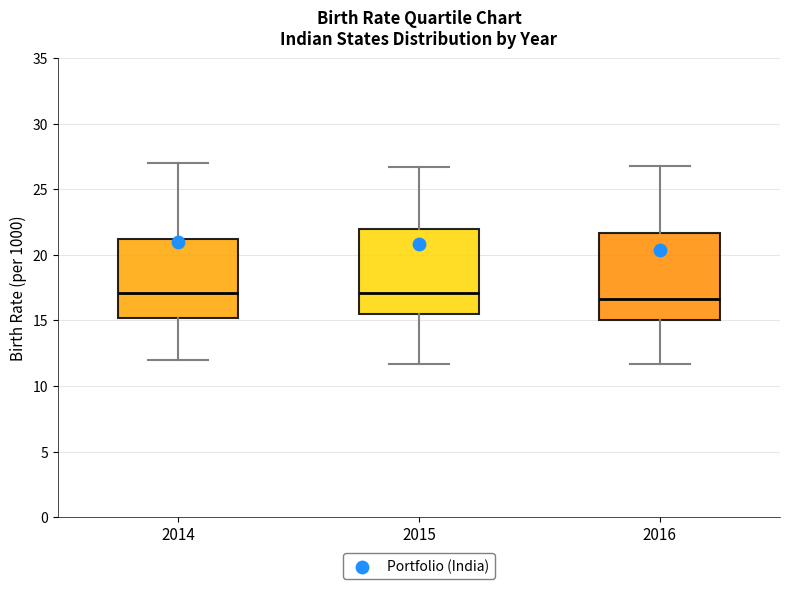

Reading left to right, transcribe this box plot: for each box, give where its median line is, the range the box spans, and where its two whiskers end, as read against the y-axis. The values are not printed on the chart, so give them approximately, as read against the axis.

2014: median 17.0, box 15.0 to 21.0, whiskers 12.0 to 27.0
2015: median 17.0, box 15.5 to 22.0, whiskers 11.5 to 26.5
2016: median 16.5, box 15.0 to 21.5, whiskers 11.5 to 27.0